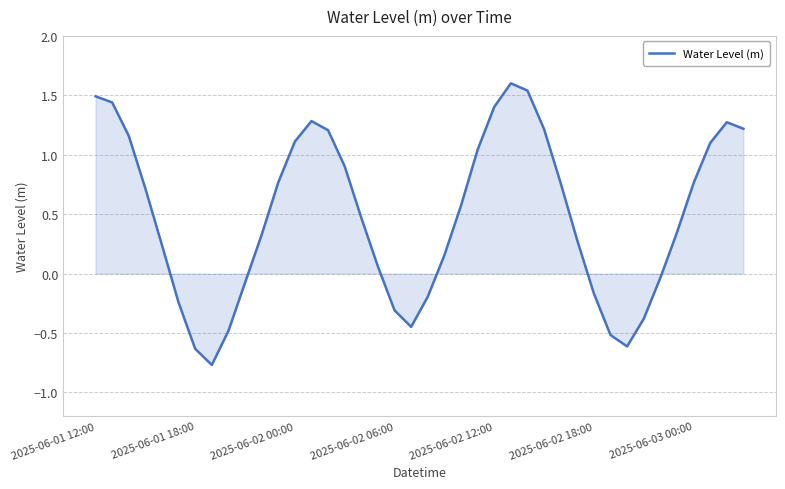

Count the number of values greater than 0.

27